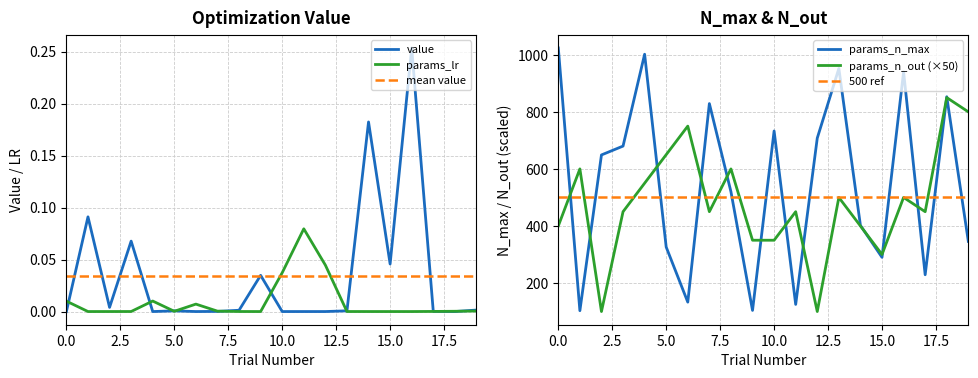

Between 3 and 6, which series saw the biggest shift?

params_n_max_norm